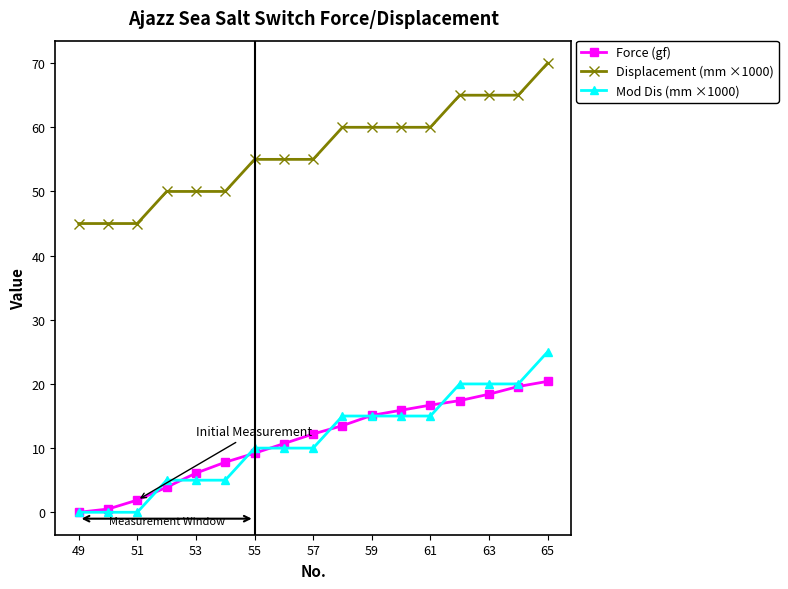

How many categories are shown in the chart?

17